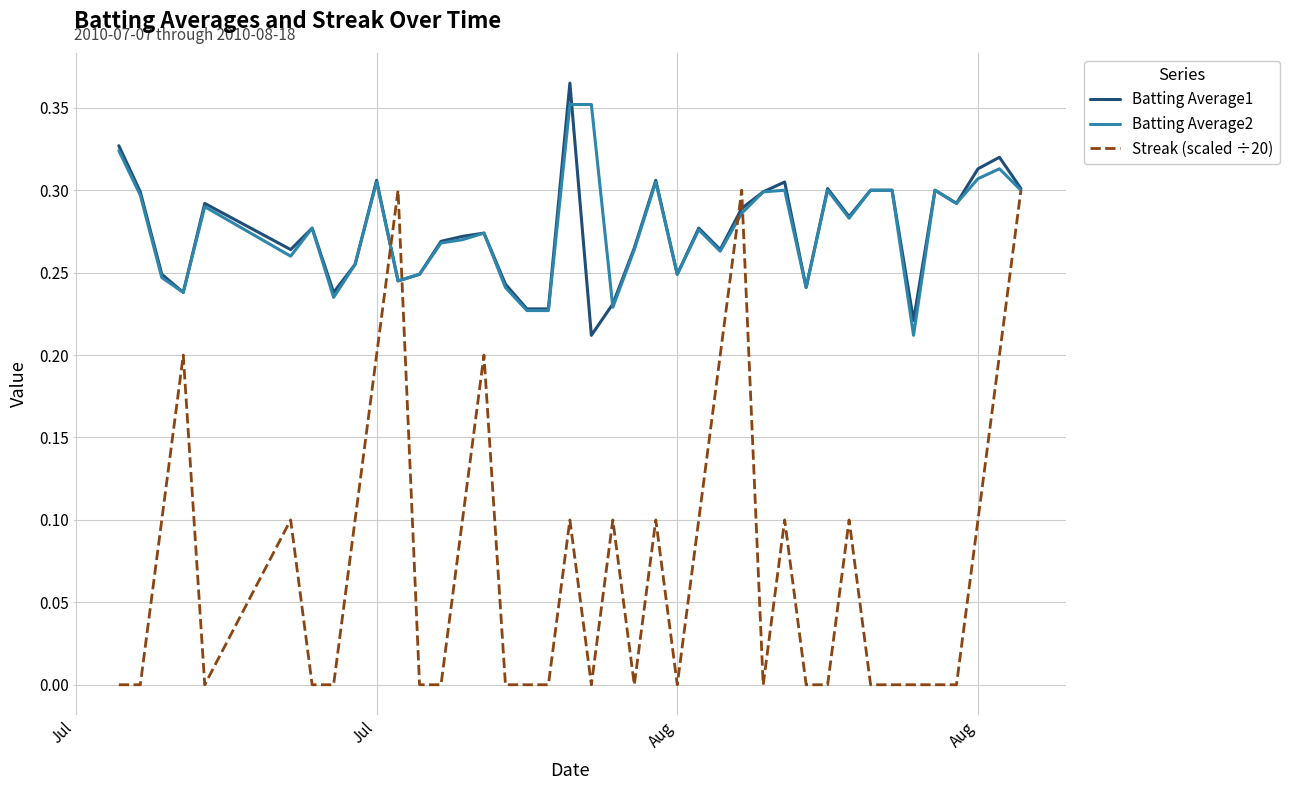

Which series has the widest spread of values?

Streak (scaled ÷20)